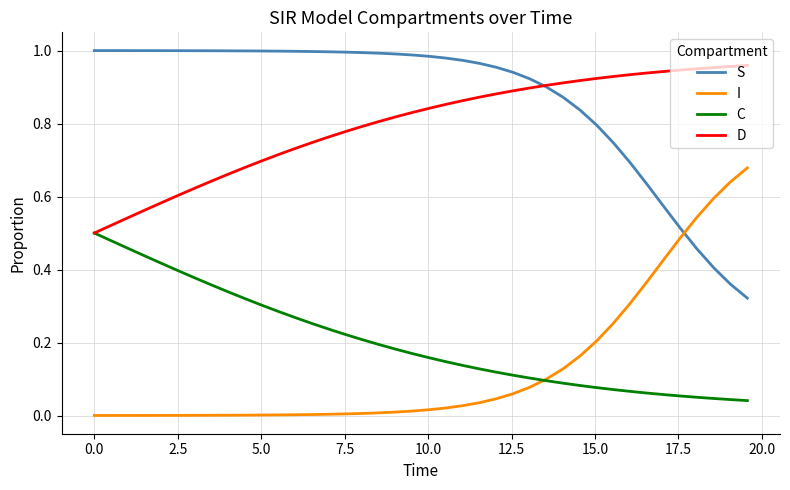

Which series has the largest total across all categories?

S